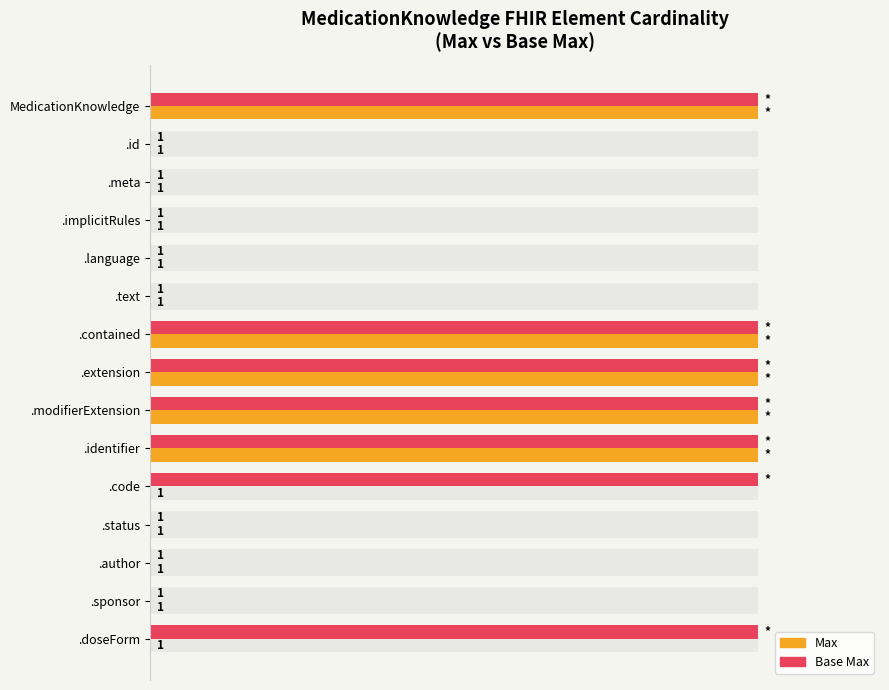

Which series has the largest total across all categories?

Base Max